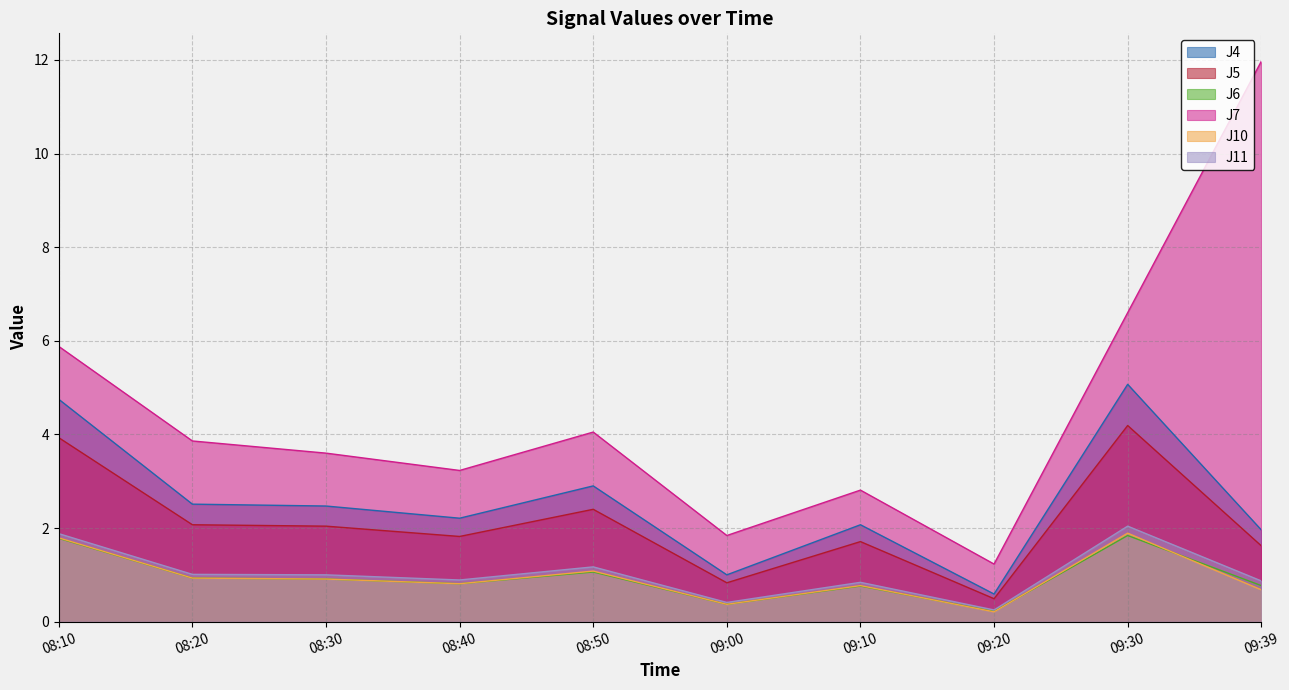

The J11 series shows 3.2 at 09:30. True or false?

False